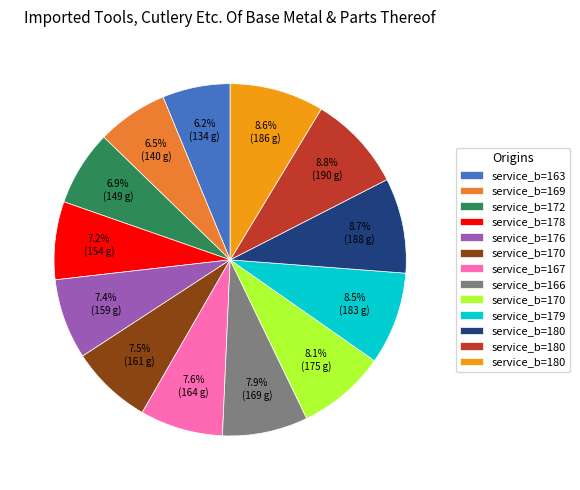

To the nearest percent, what is the difference between the largest and smallest slice percentages?

3%